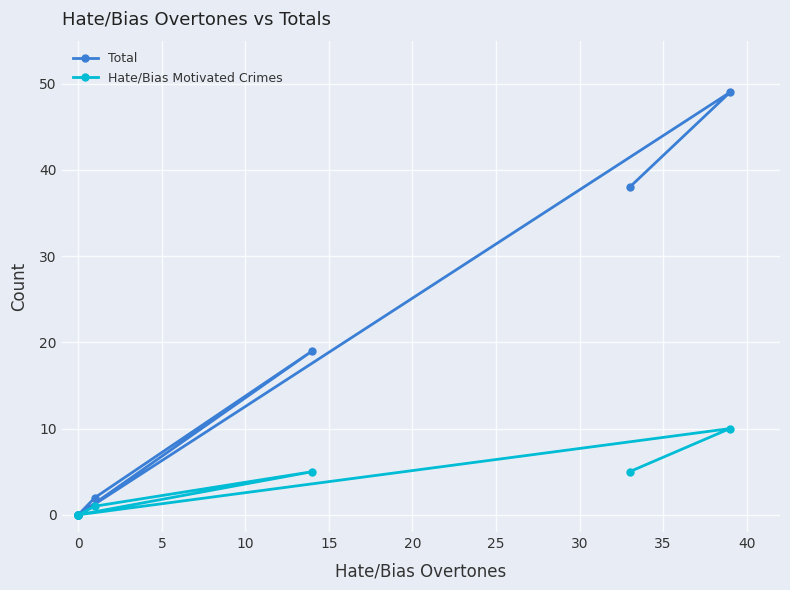

How many lines are shown in the chart?

2